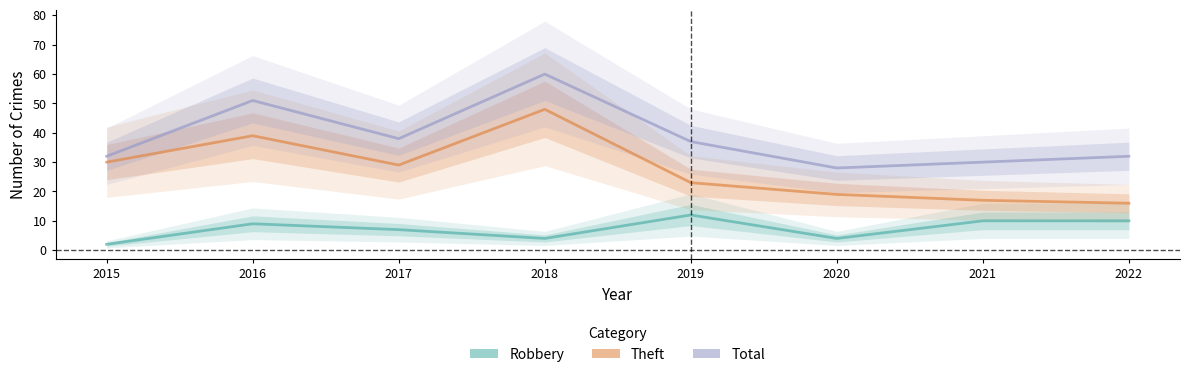

What is the lowest value of the Robbery series?

2